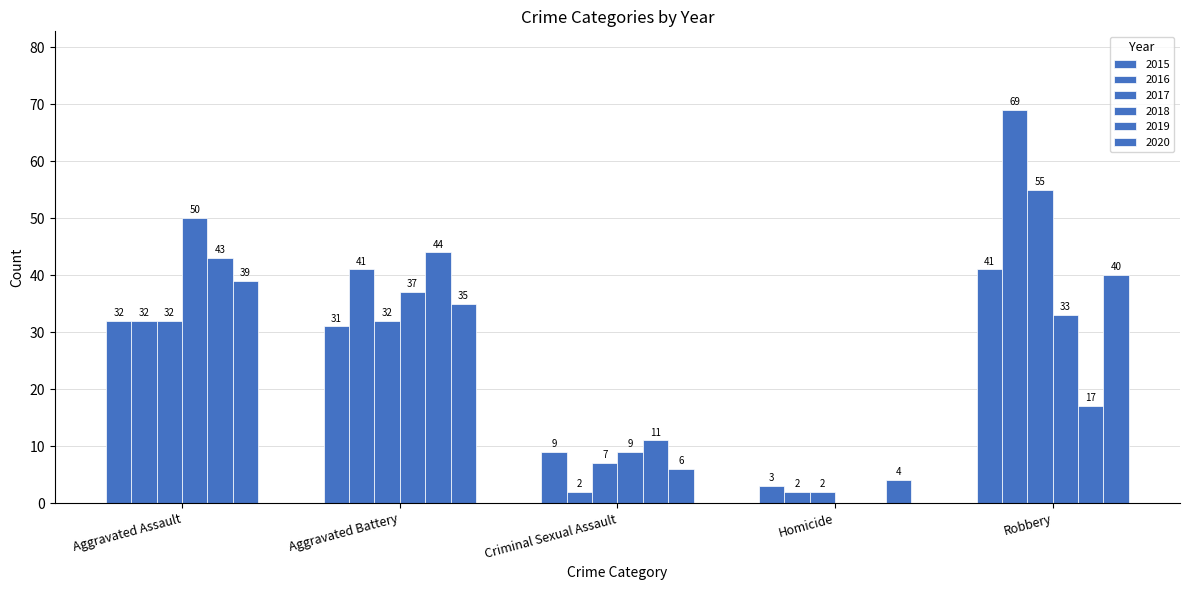

What position from the left is Aggravated Battery?

2